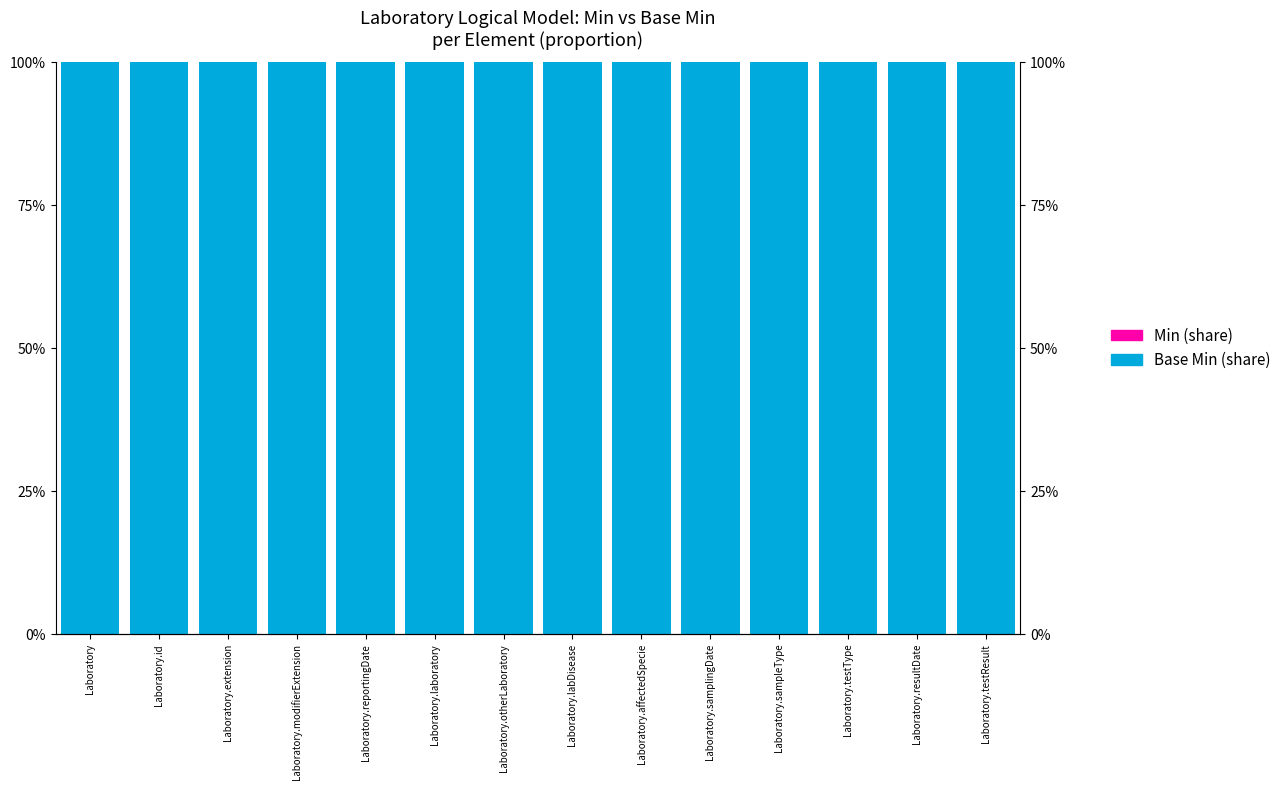

Rank the series at Laboratory.laboratory from lowest to highest value.

Min (share), Base Min (share)